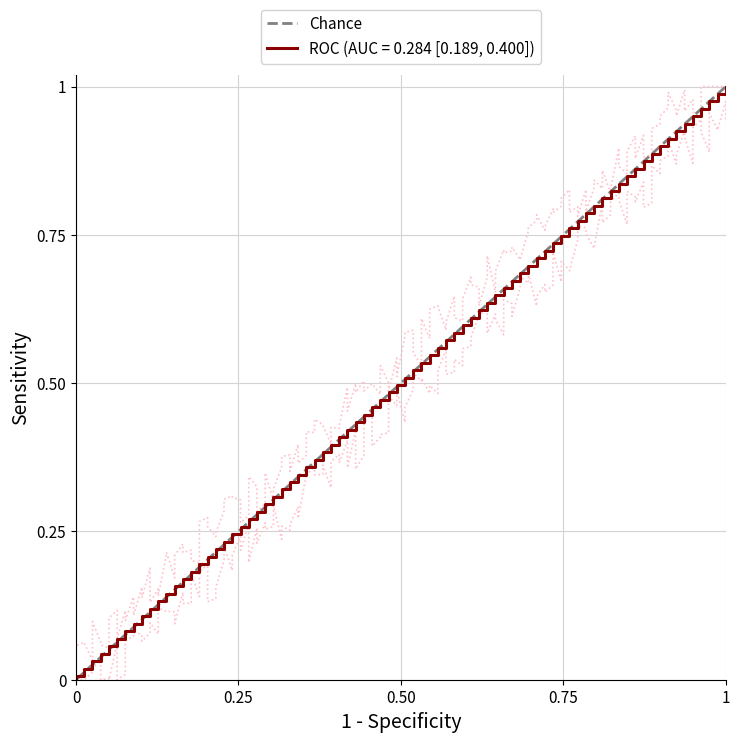

Does the chart have visible grid lines?

Yes